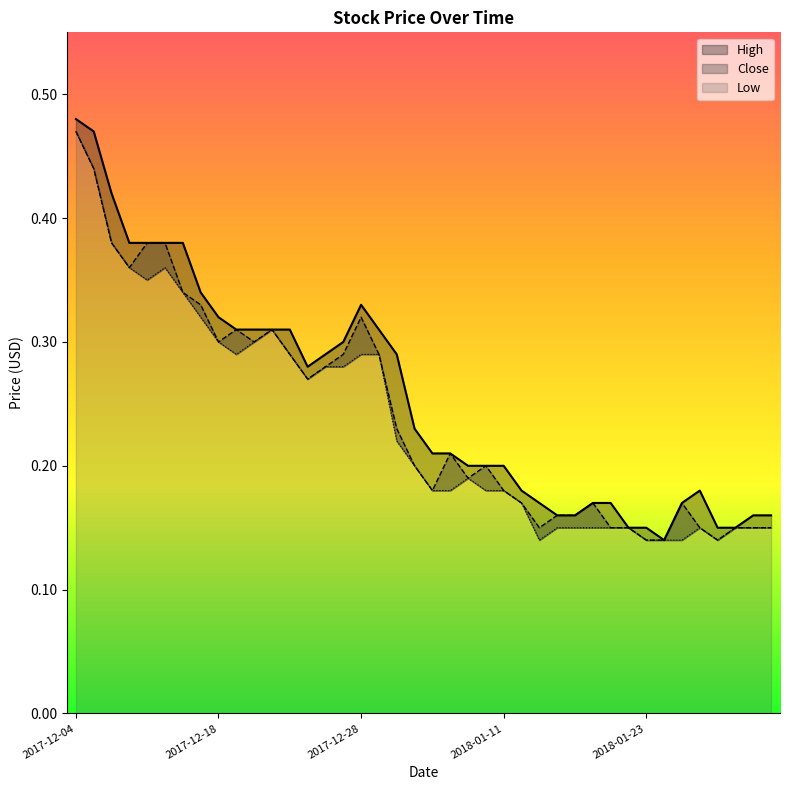

List the series in order of their overall mean, highest first.

High, Close, Low